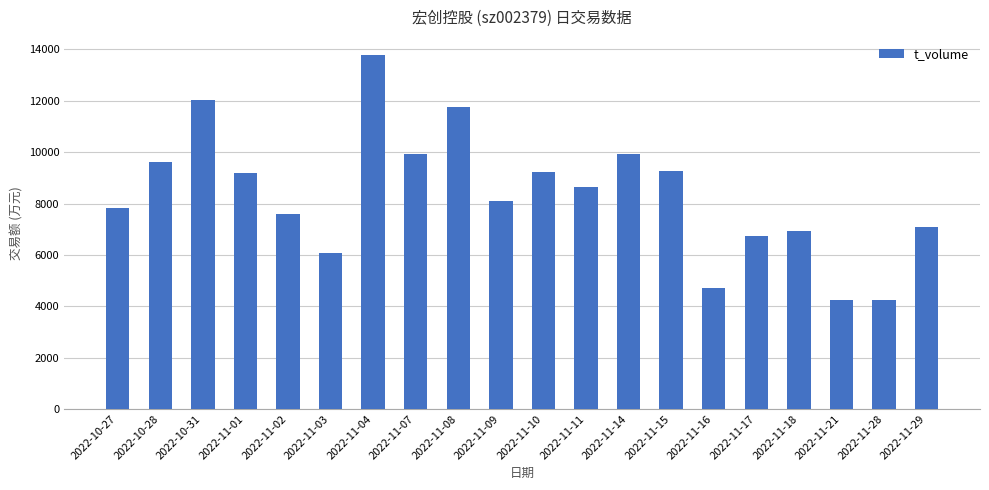

What is the change in value from 2022-10-31 to 2022-11-14?

-2095